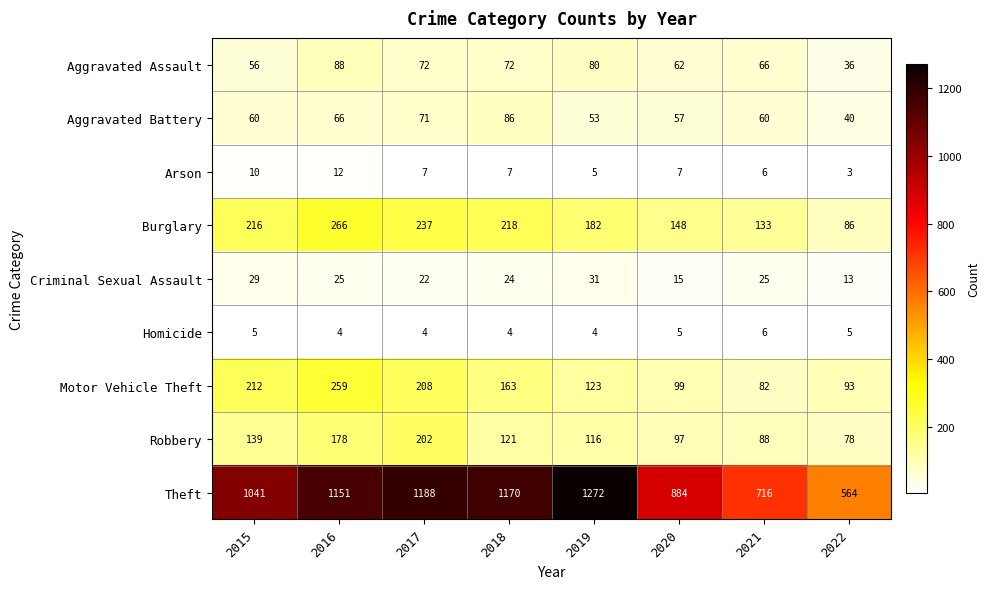

Which series has the largest range (max minus min)?

Theft